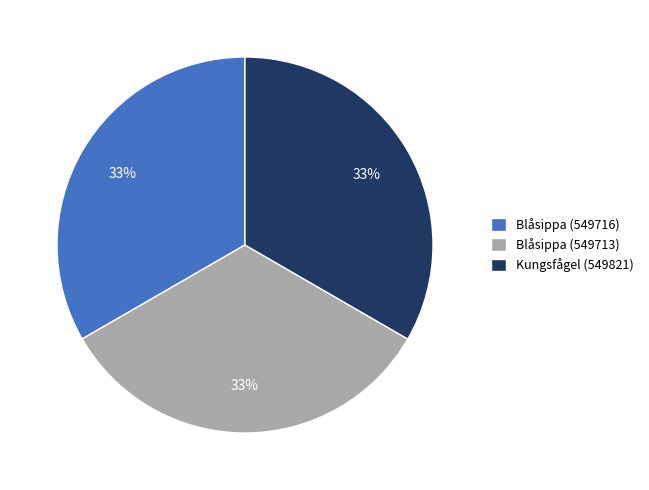

Combined, do Blåsippa (549716) and Blåsippa (549713) account for over 50%?

Yes